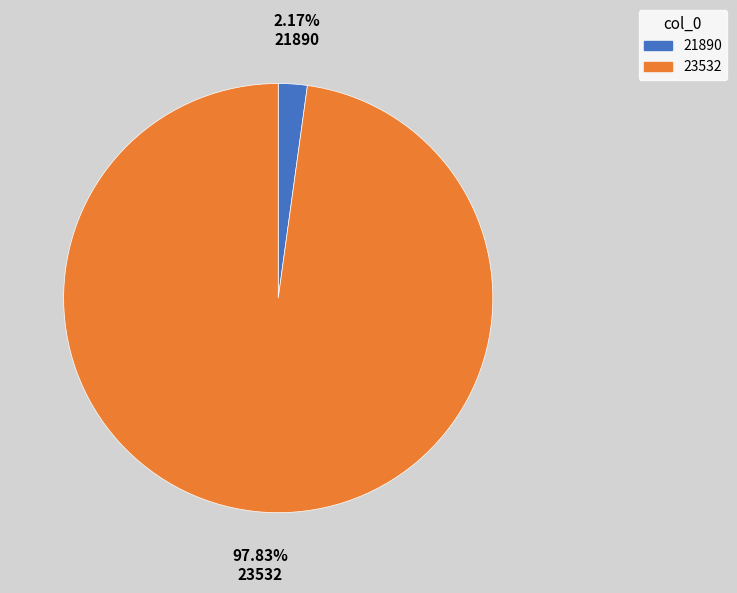

Count the number of slices in the pie.

2